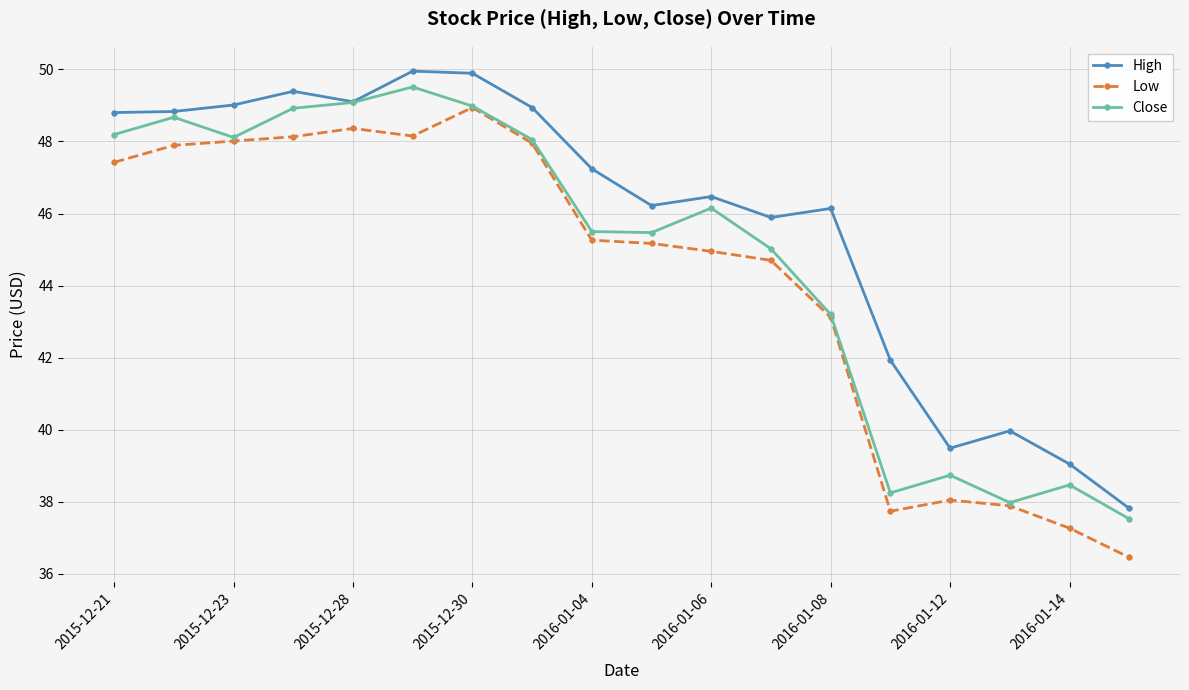

Does the chart have visible grid lines?

Yes